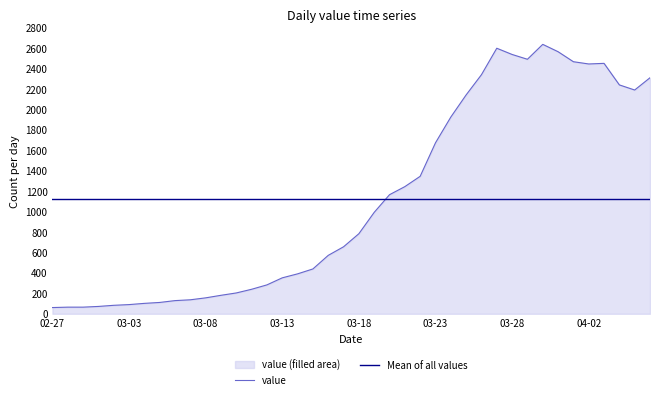

Where is value nearest to the value 1349?

24